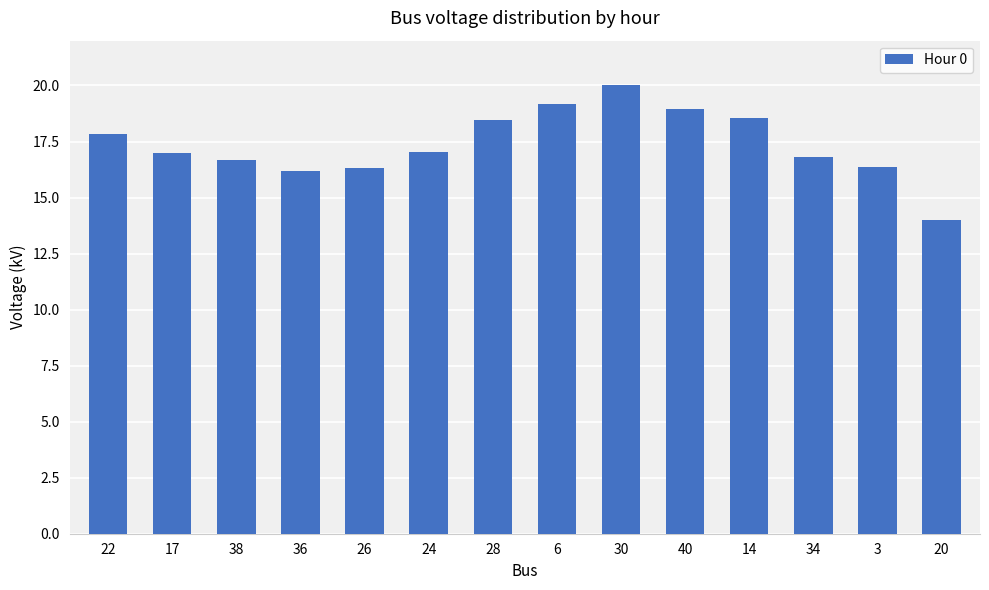

What is the difference between the second highest and second lowest values?

3.0